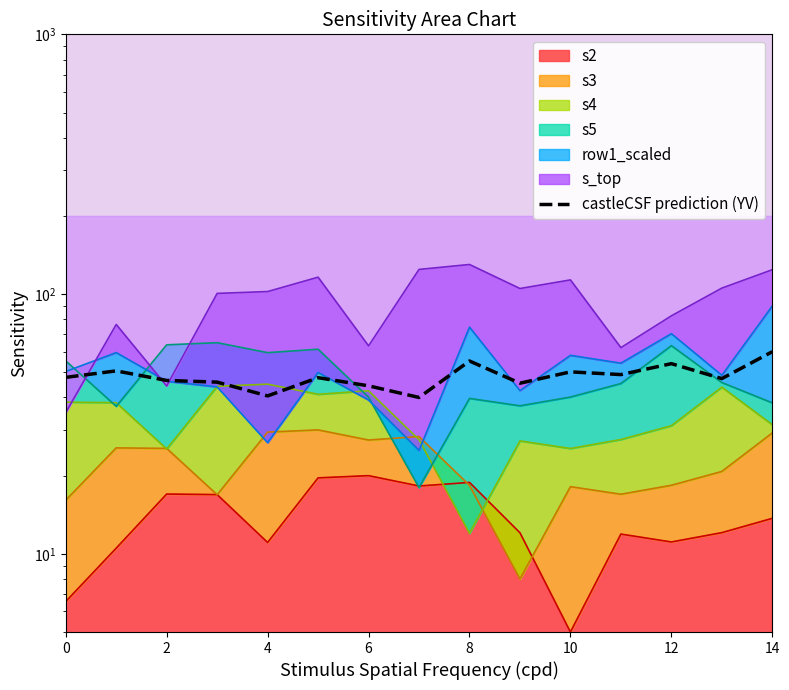

At which category does the data reach its first local peak?

2